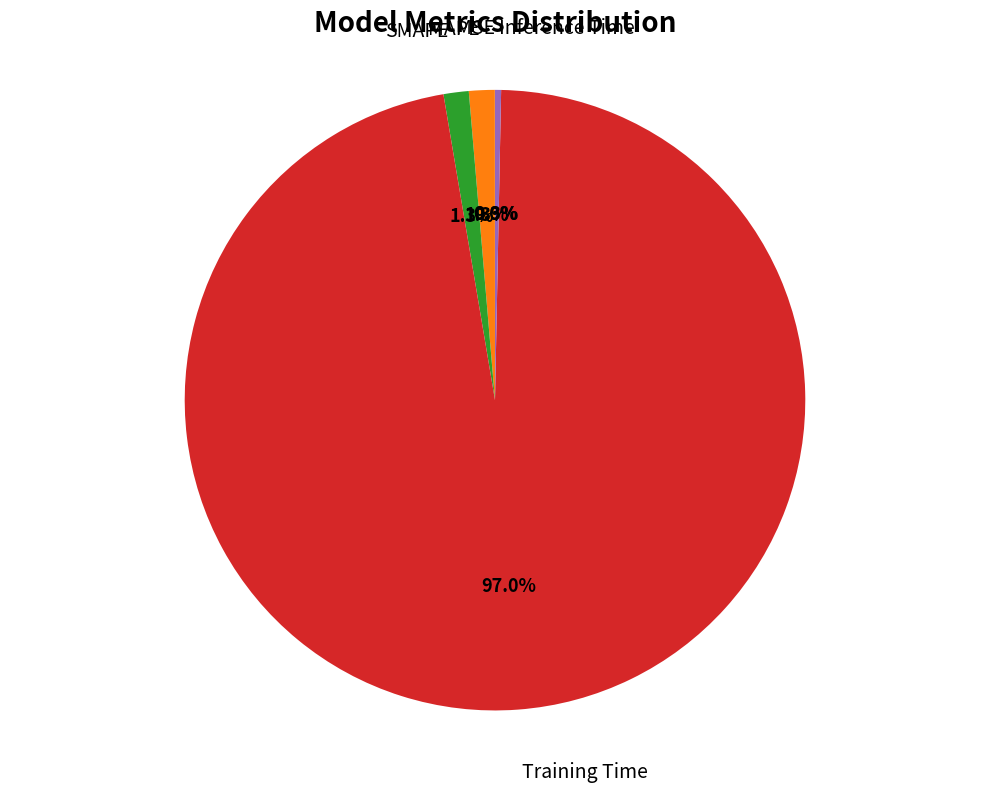

Is there any slice that represents more than half of the pie?

Yes